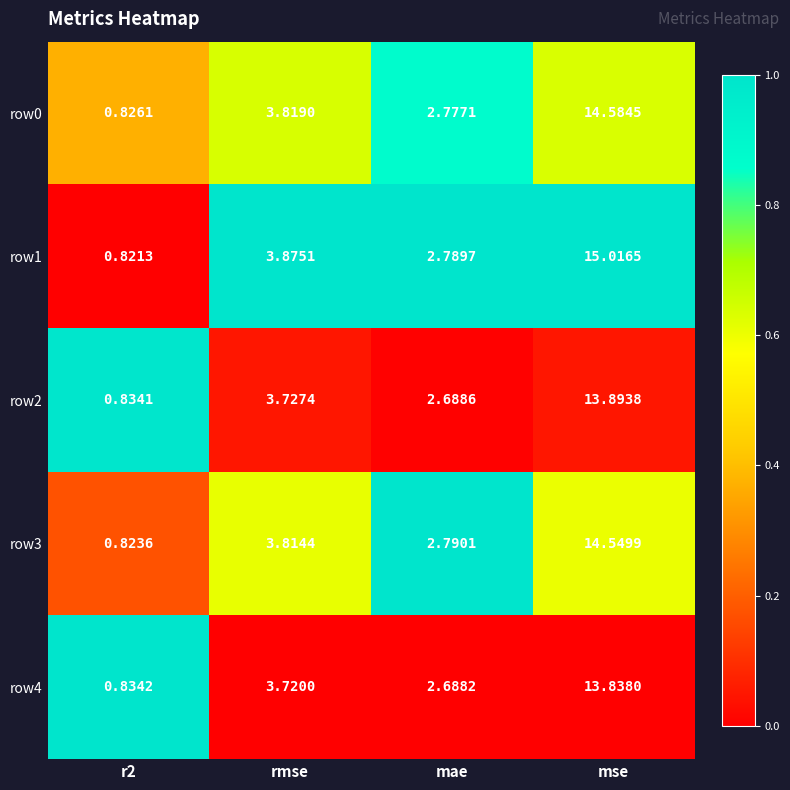

Which category has the highest value across all series?

mse